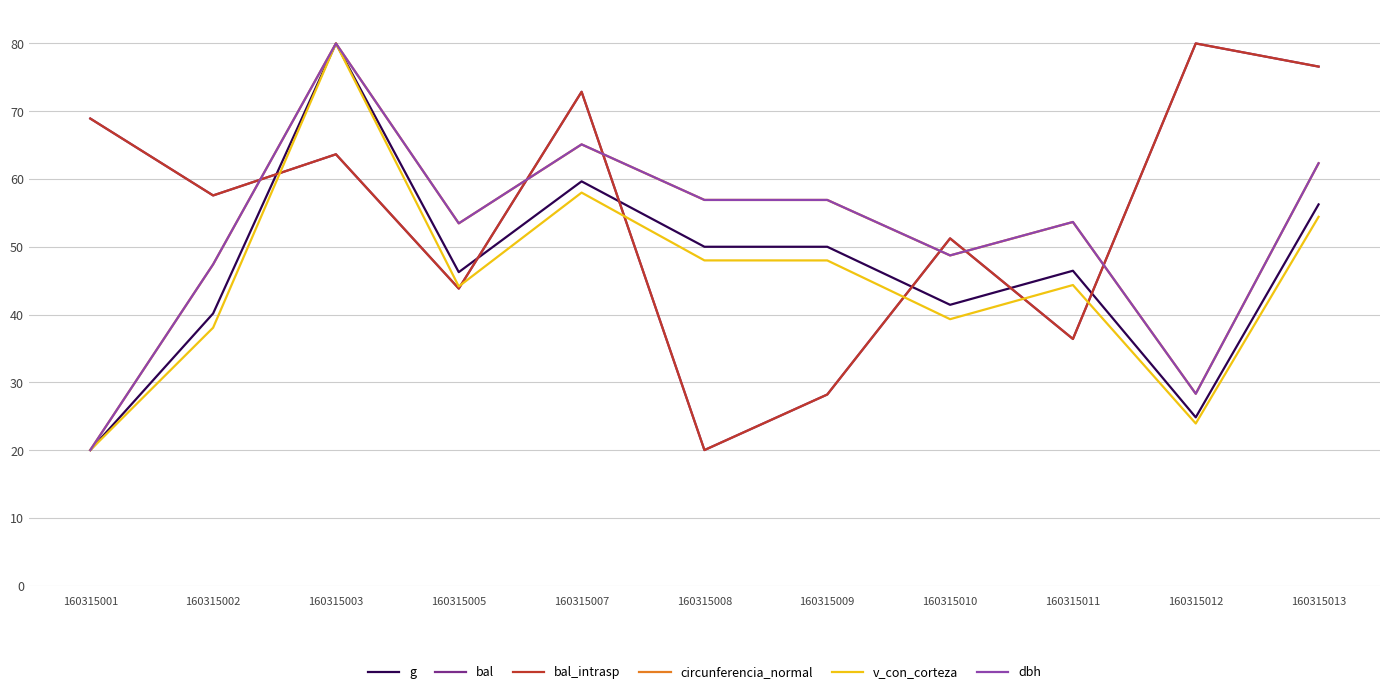

Does the chart display data point markers on the line(s)?

No